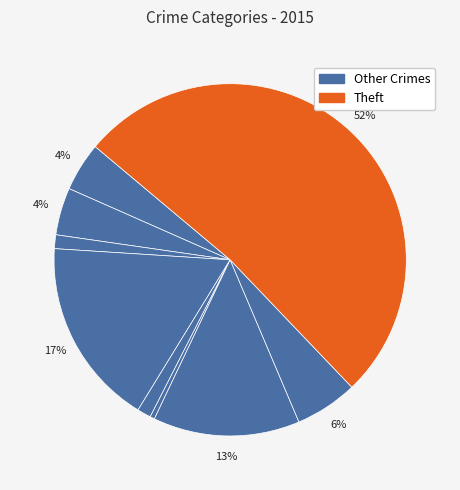

Which category accounts for the majority?

Theft